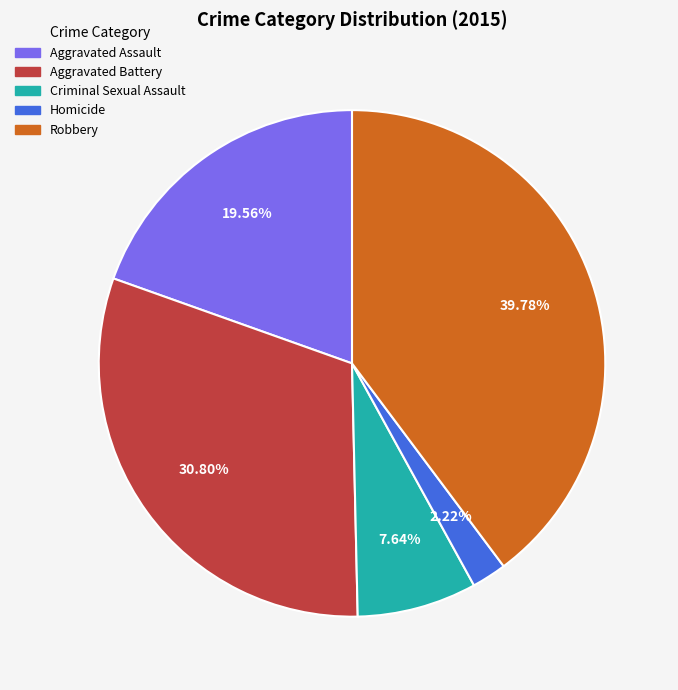

How many segments does this pie chart have?

5